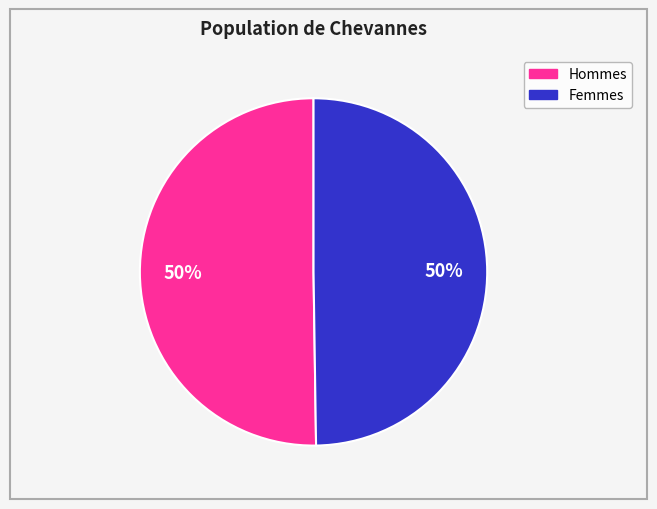

To the nearest percent, what is the average slice percentage?

50%